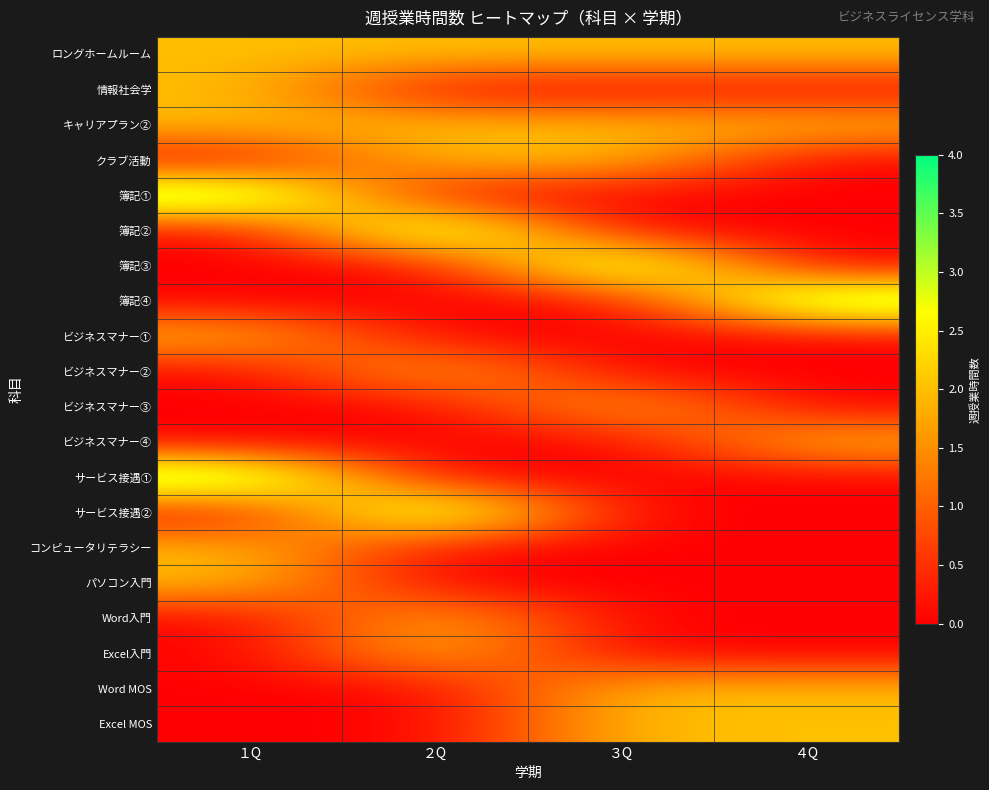

Reading left to right, extract all data points from this chart.

ロングホームルーム: １Q=2	２Q=2	３Q=2	４Q=2
情報社会学: １Q=2	２Q=0	３Q=0	４Q=0
キャリアプラン②: １Q=2	２Q=2	３Q=2	４Q=2
クラブ活動: １Q=0	２Q=2	３Q=2	４Q=0
簿記①: １Q=4	２Q=0	３Q=0	４Q=0
簿記②: １Q=0	２Q=4	３Q=0	４Q=0
簿記③: １Q=0	２Q=0	３Q=4	４Q=0
簿記④: １Q=0	２Q=0	３Q=0	４Q=4
ビジネスマナー①: １Q=2	２Q=0	３Q=0	４Q=0
ビジネスマナー②: １Q=0	２Q=2	３Q=0	４Q=0
ビジネスマナー③: １Q=0	２Q=0	３Q=2	４Q=0
ビジネスマナー④: １Q=0	２Q=0	３Q=0	４Q=2
サービス接遇①: １Q=4	２Q=0	３Q=0	４Q=0
サービス接遇②: １Q=0	２Q=4	３Q=0	４Q=0
コンピュータリテラシー: １Q=2	２Q=0	３Q=0	４Q=0
パソコン入門: １Q=2	２Q=0	３Q=0	４Q=0
Word入門: １Q=0	２Q=2	３Q=0	４Q=0
Excel入門: １Q=0	２Q=2	３Q=0	４Q=0
Word MOS: １Q=0	２Q=0	３Q=2	４Q=2
Excel MOS: １Q=0	２Q=0	３Q=2	４Q=2